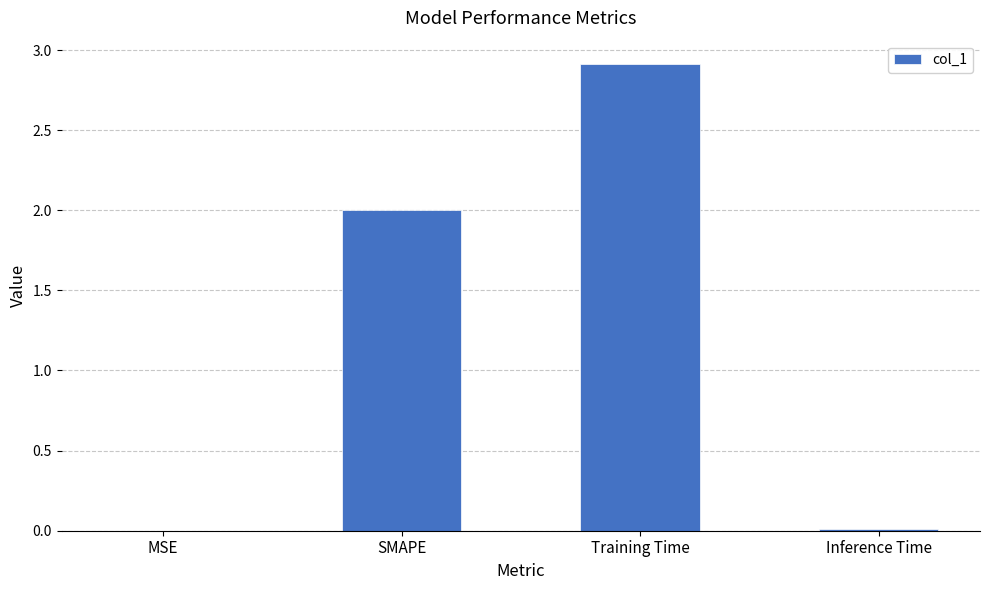

What is the average value?

1.2